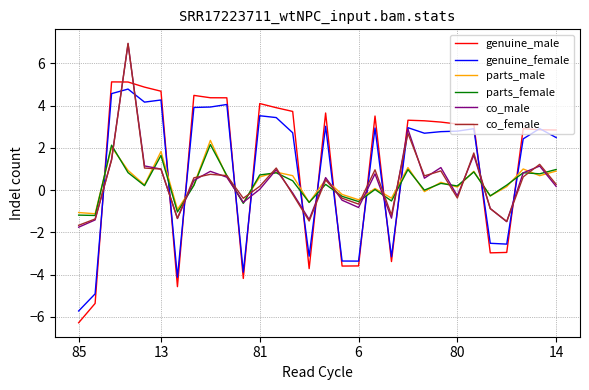

What is the lowest value of the parts_male series?

-1.1